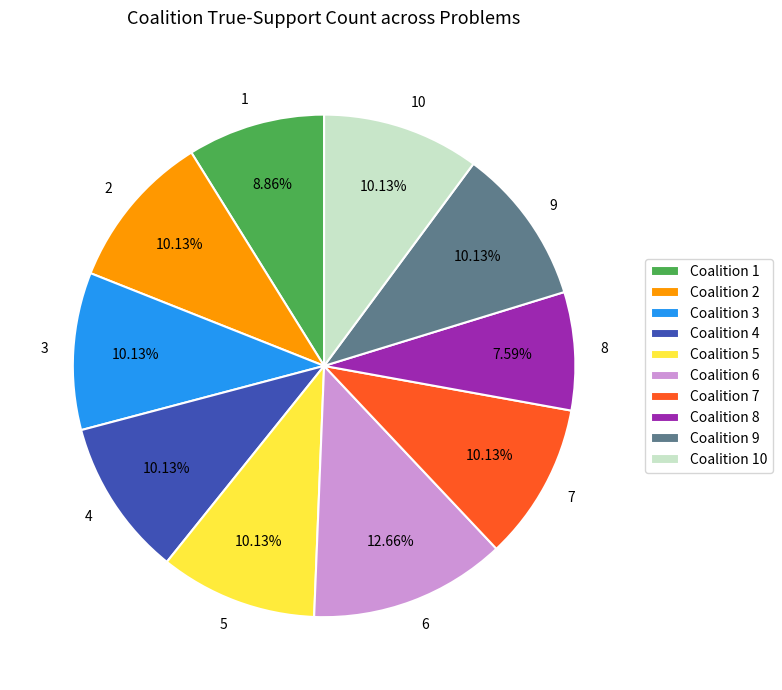

To the nearest percent, what percentage of the pie is 6?

13%